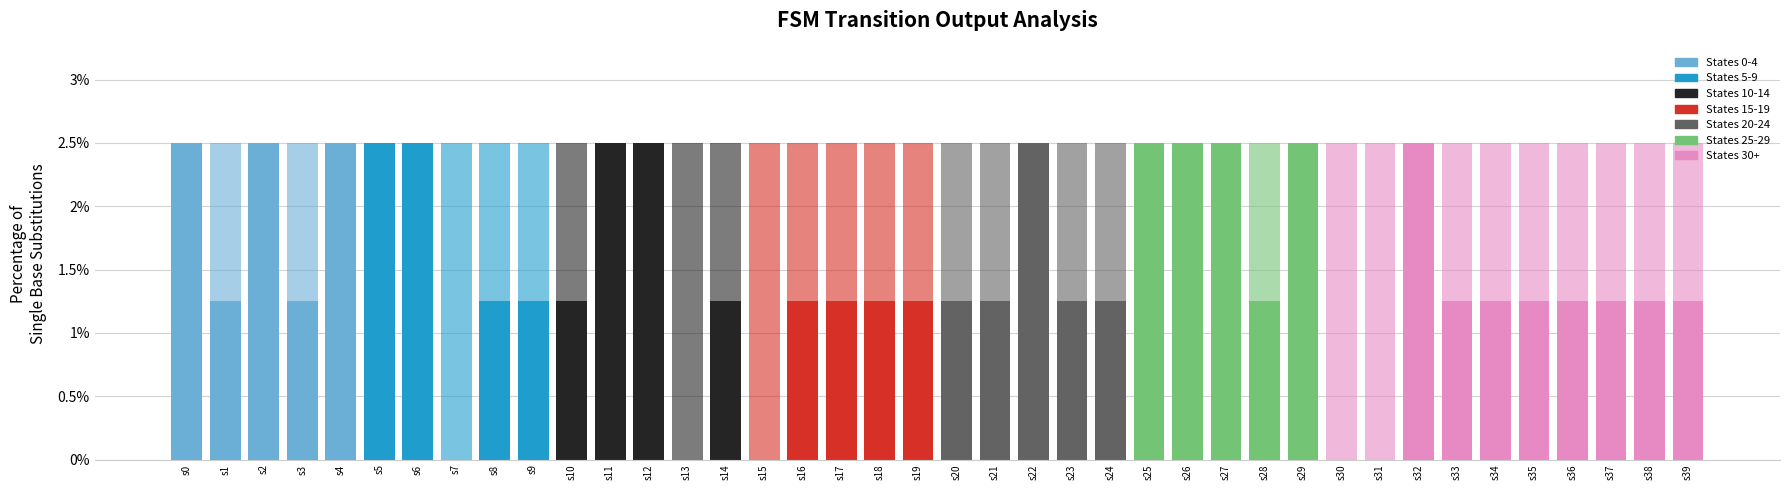

Count the number of data series in this chart.

2